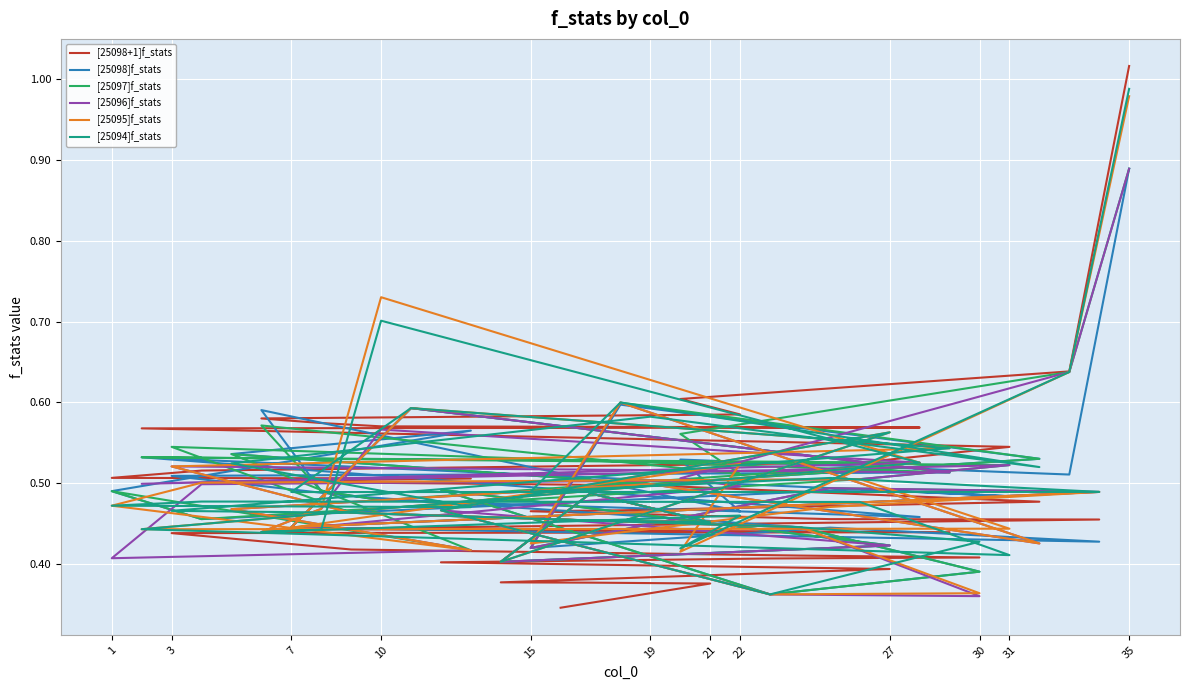

Which category has the highest value across all series?

35